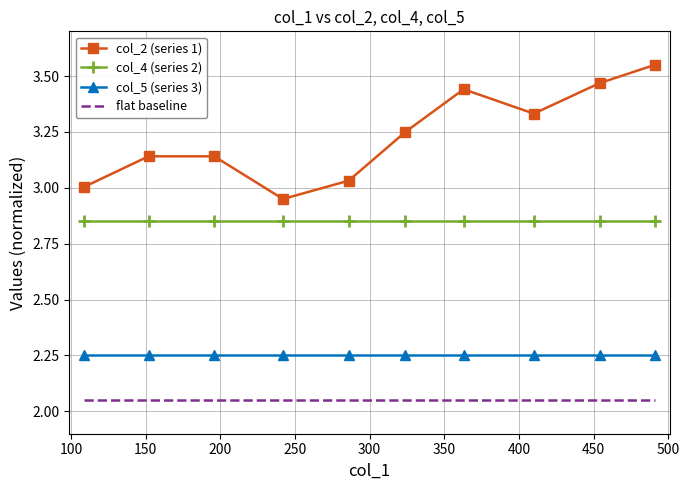

True or false: col_5 (series 3) and col_2 (series 1) cross at least once.

False